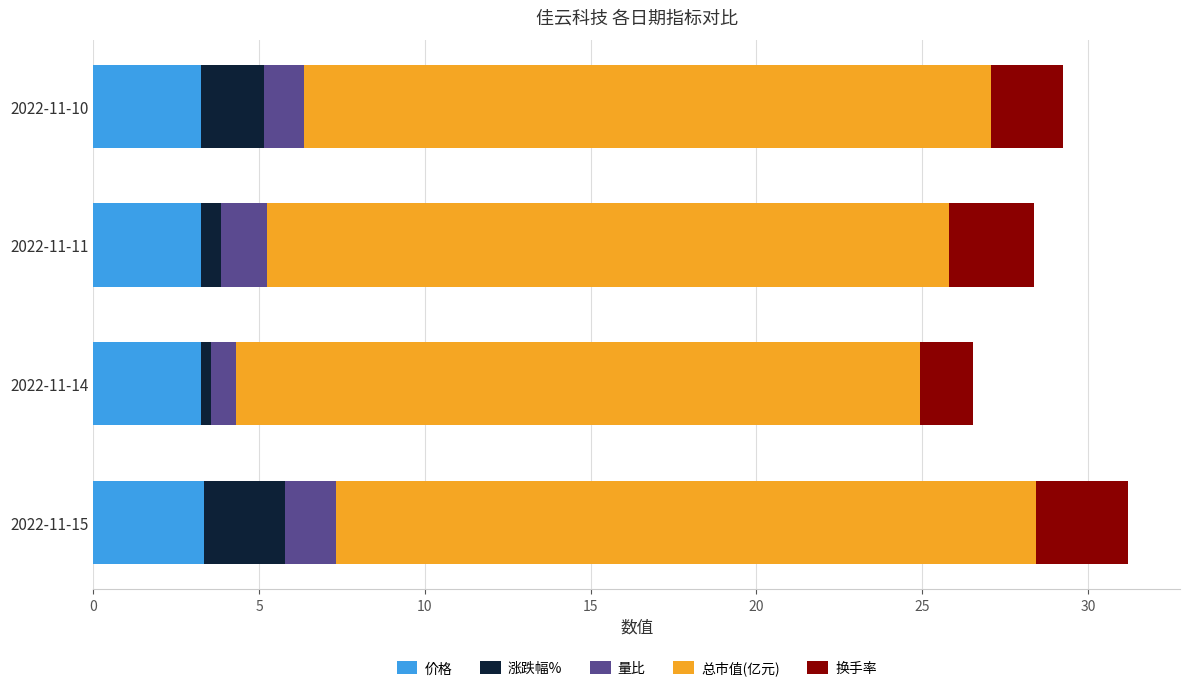

Is it true that 价格 equals 5.3 at 2022-11-15?

False